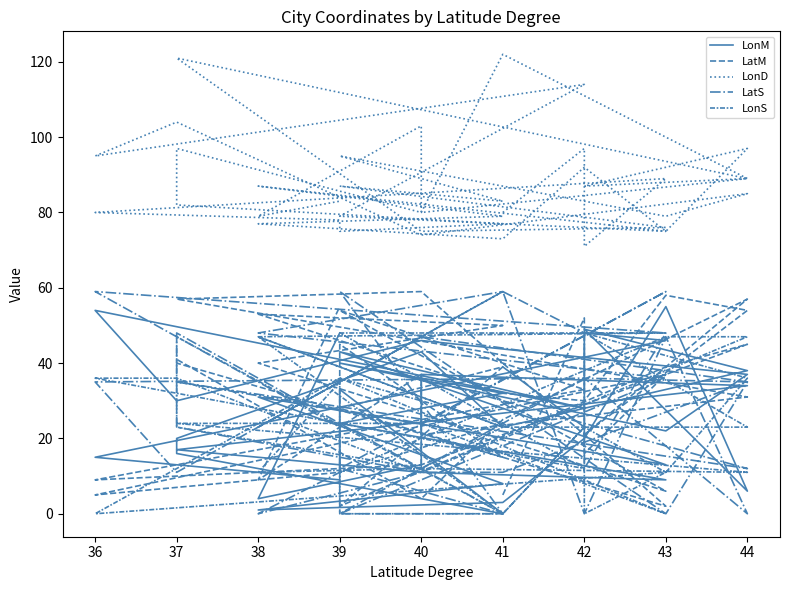

Where does the LonS series first go above 23?

39